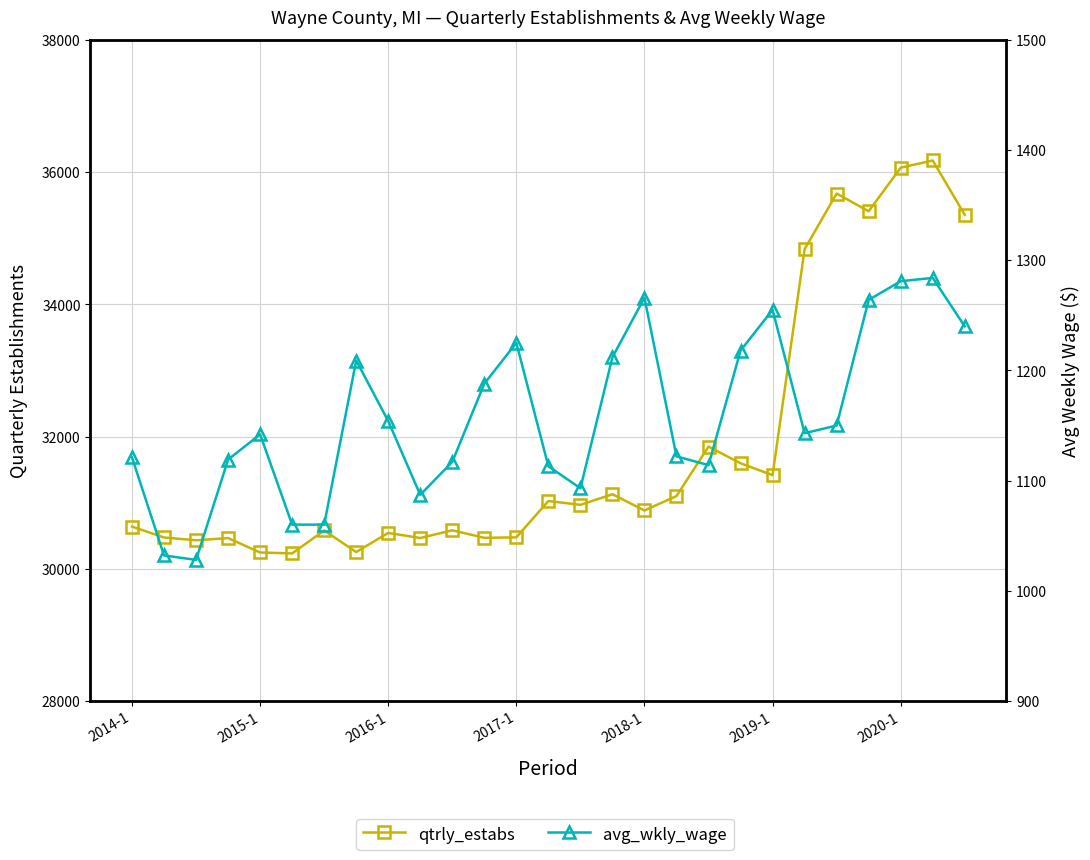

True or false: qtrly_estabs and avg_wkly_wage cross at least once.

False